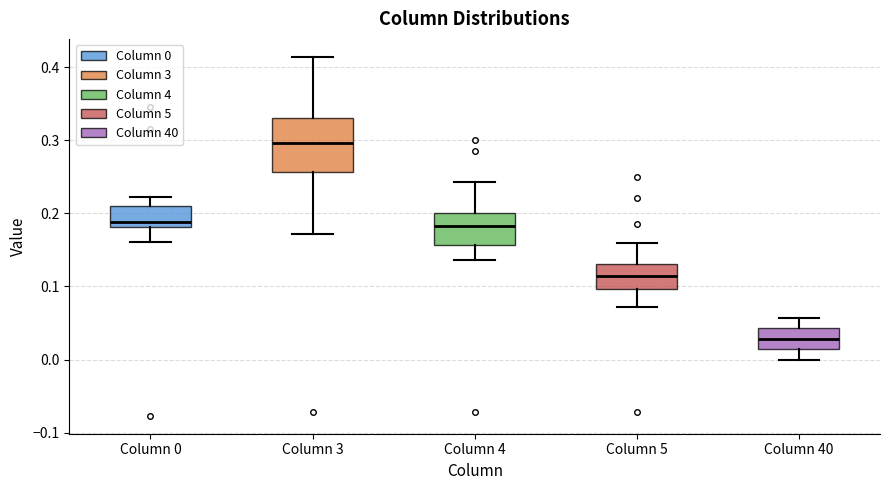

Reading left to right, transcribe this box plot: for each box, give where its median line is, the range the box spans, and where its two whiskers end, as read against the y-axis. The values are not printed on the chart, so give them approximately, as read against the axis.

Column 0: median 0.19, box 0.18 to 0.21, whiskers 0.16 to 0.22
Column 3: median 0.30, box 0.26 to 0.33, whiskers 0.17 to 0.41
Column 4: median 0.18, box 0.16 to 0.20, whiskers 0.14 to 0.24
Column 5: median 0.11, box 0.10 to 0.13, whiskers 0.07 to 0.16
Column 40: median 0.03, box 0.01 to 0.04, whiskers 0.00 to 0.06